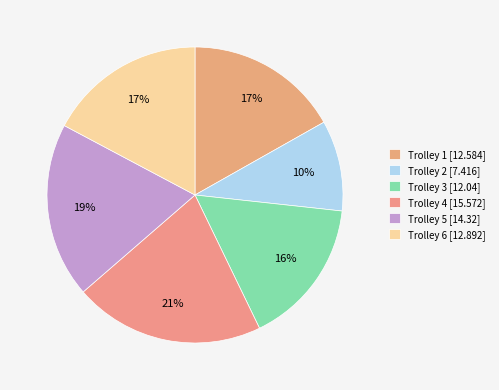

Rank the categories by value from lowest to highest.

Trolley 2, Trolley 3, Trolley 1, Trolley 6, Trolley 5, Trolley 4